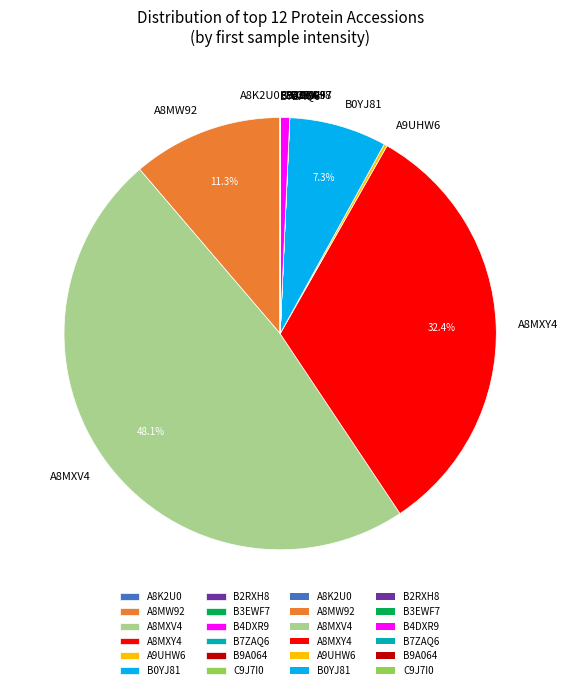

Is it true that A8MXV4 is 63% of the pie?

False